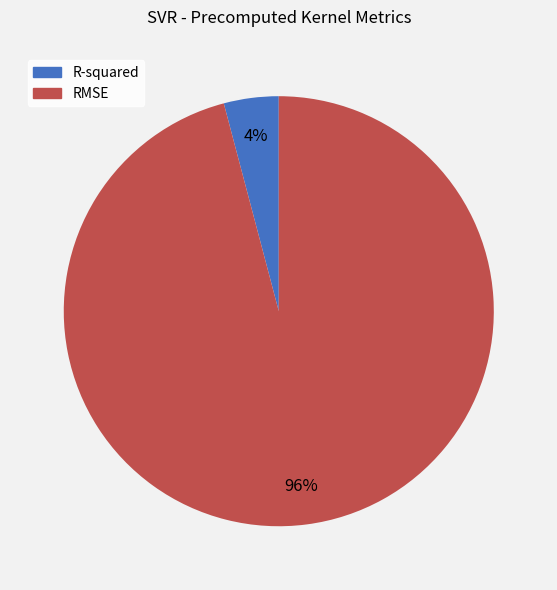

What percentage is the R-squared slice, to the nearest percent?

4%